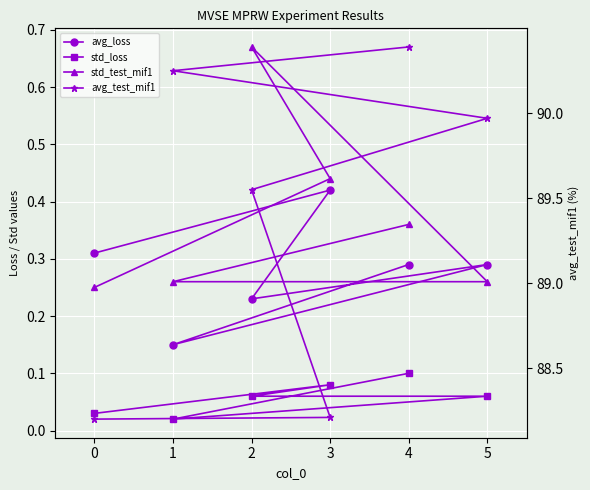

True or false: avg_loss has a value of 0.6 at 3.

False